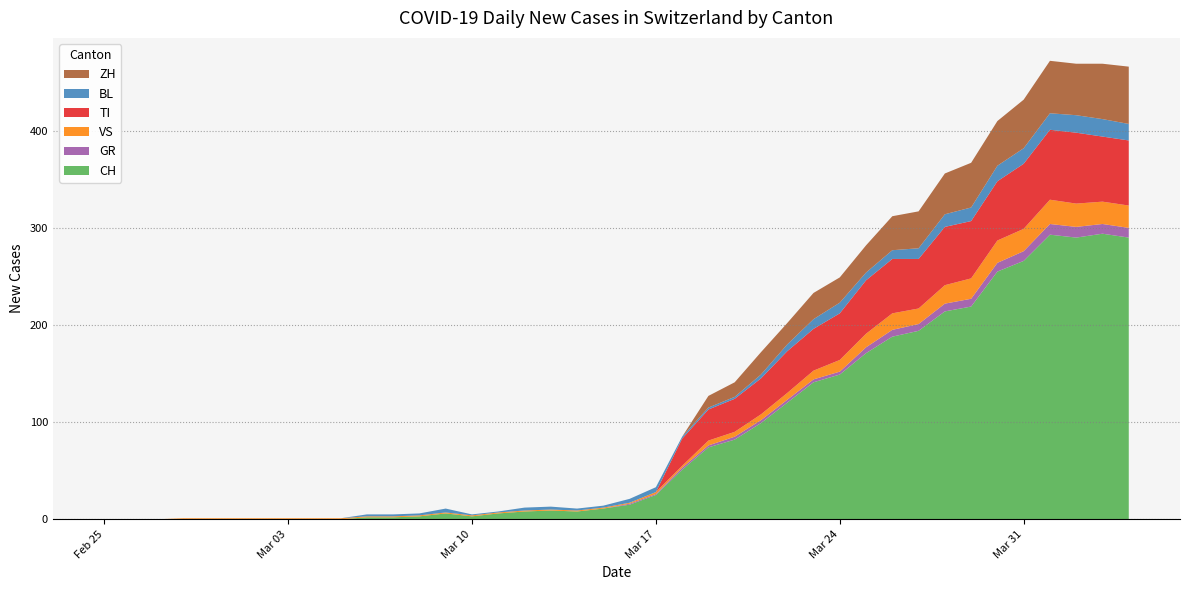

Reading left to right, extract all data points from this chart.

CH: 0	0	0	0	0	0	0	0	0	0	2	2	3	6	3	6	8	9	8	11	15	25	51	74	82	99	120	141	149	171	188	194	214	219	255	266	293	290	294	290
GR: 0	0	0	0	0	0	0	0	0	0	0	0	0	0	0	0	0	0	0	0	1	1	2	2	3	3	3	3	3	6	7	7	8	8	9	10	11	11	10	10
VS: 0	0	0	1	1	1	1	1	1	1	1	1	1	1	1	1	1	1	1	1	1	2	2	5	5	6	7	9	12	14	17	16	19	21	23	23	25	24	23	23
TI: 0	0	0	0	0	0	0	0	0	0	0	0	0	0	0	0	0	0	0	0	0	0	28	32	34	37	43	43	48	55	56	51	60	59	61	67	72	73	67	67
BL: 0	0	0	0	0	0	0	0	0	0	2	2	2	4	1	1	3	3	2	2	4	5	2	2	2	4	7	10	11	8	9	11	13	14	16	16	17	18	18	17
ZH: 0	0	0	0	0	0	0	0	0	0	0	0	0	0	0	0	0	0	0	0	0	0	0	12	15	23	22	27	26	28	35	38	42	46	46	50	54	53	57	59